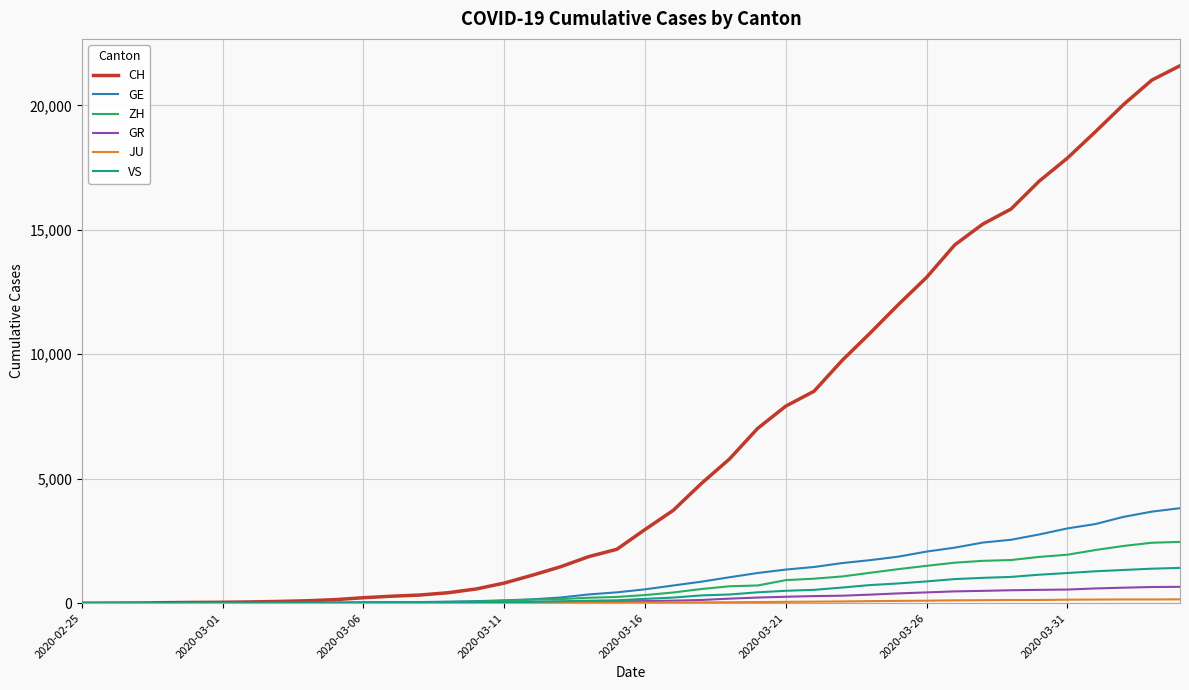

Is this an area chart (filled region under the line)?

No